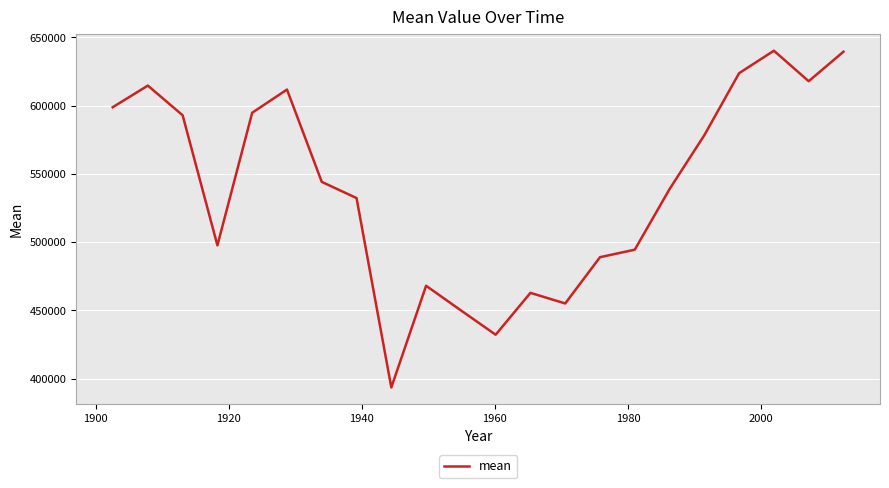

What is the difference between the maximum and minimum values?

246697.9